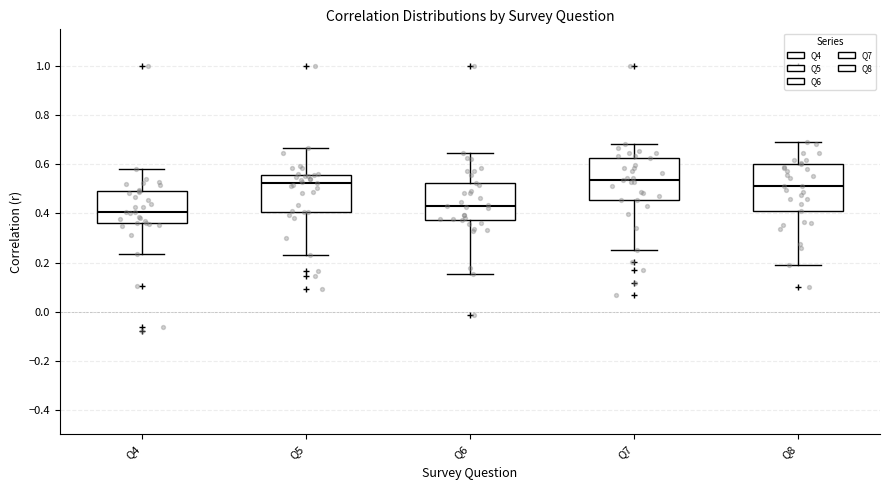

Reading left to right, read every box against the y-axis: the position of its median line, the range the box covers, and the ends of its whiskers. The values are not printed on the chart, so give them approximately, as read against the axis.

Q4: median 0.40, box 0.36 to 0.50, whiskers 0.24 to 0.58
Q5: median 0.52, box 0.40 to 0.56, whiskers 0.24 to 0.66
Q6: median 0.44, box 0.38 to 0.52, whiskers 0.16 to 0.64
Q7: median 0.54, box 0.46 to 0.62, whiskers 0.26 to 0.68
Q8: median 0.52, box 0.40 to 0.60, whiskers 0.18 to 0.68